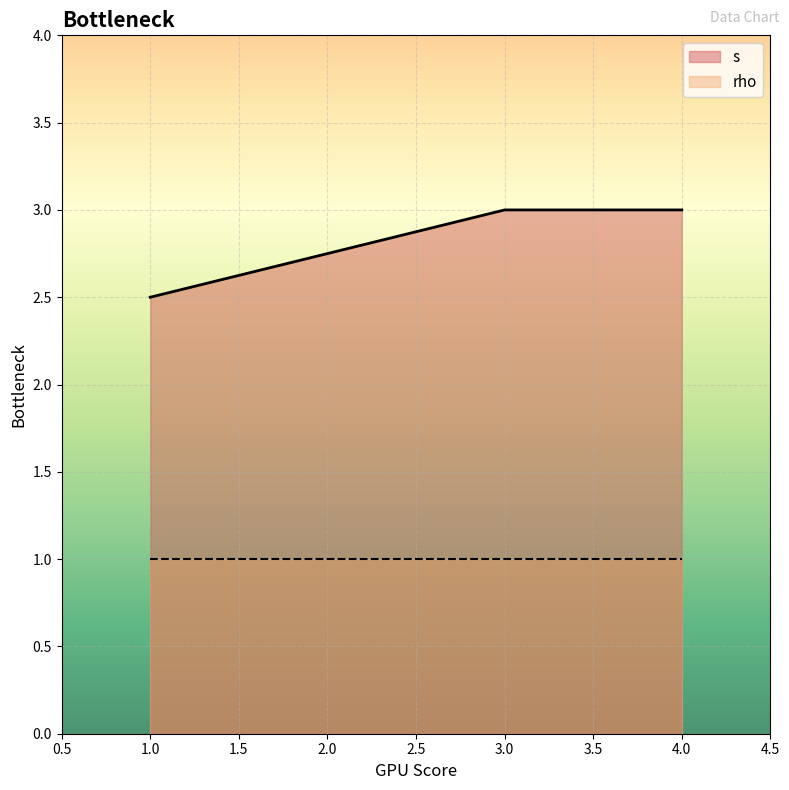

The rho series shows 0.3 at 4.0. True or false?

False